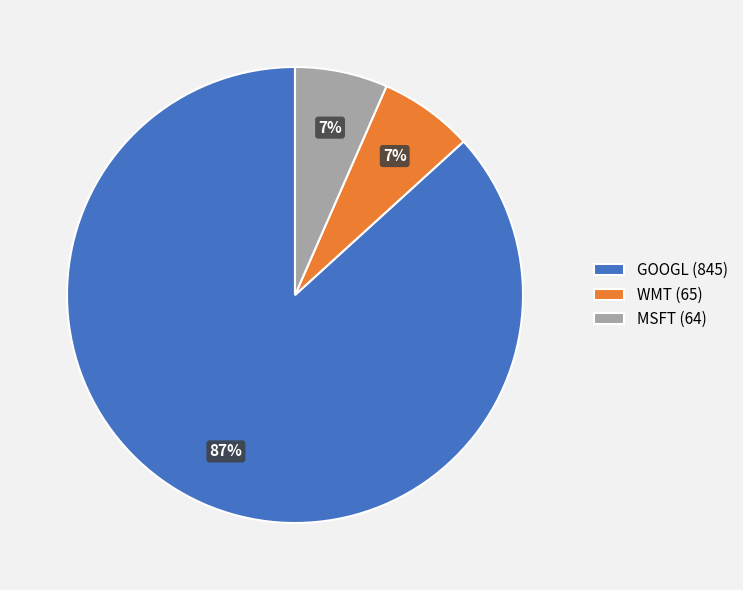

The WMT slice represents 1% of the pie. True or false?

False